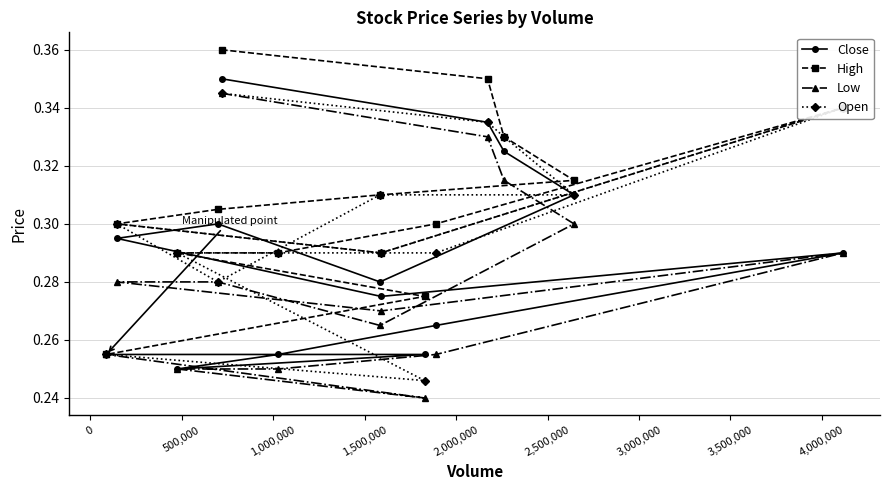

Rank the series by their average value, from lowest to highest.

Low, Close, Open, High